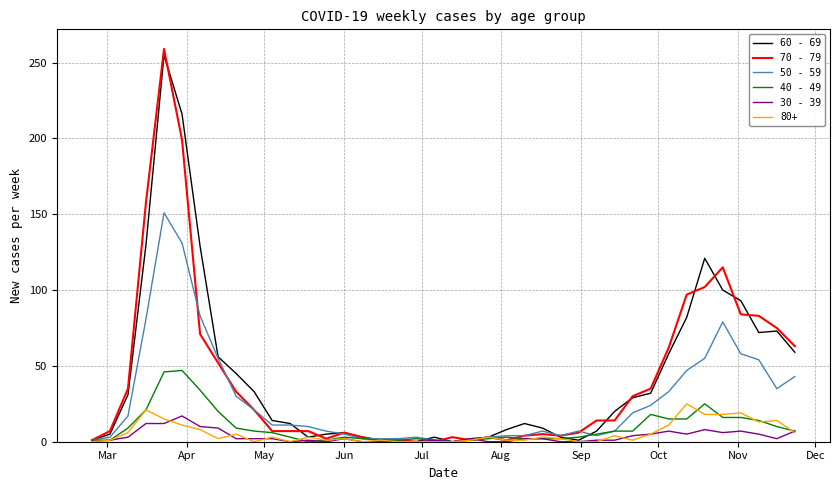

Which series has the largest range (max minus min)?

70 - 79